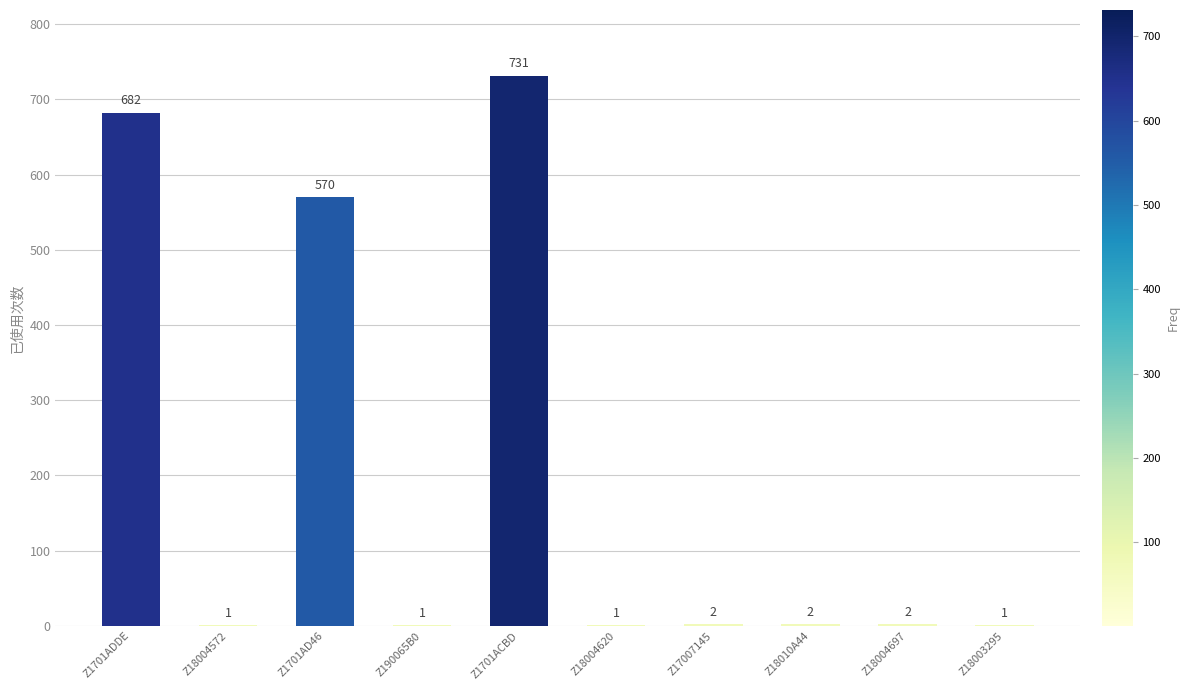

What is the sum of the values at Z18004572 and Z17007145?

3